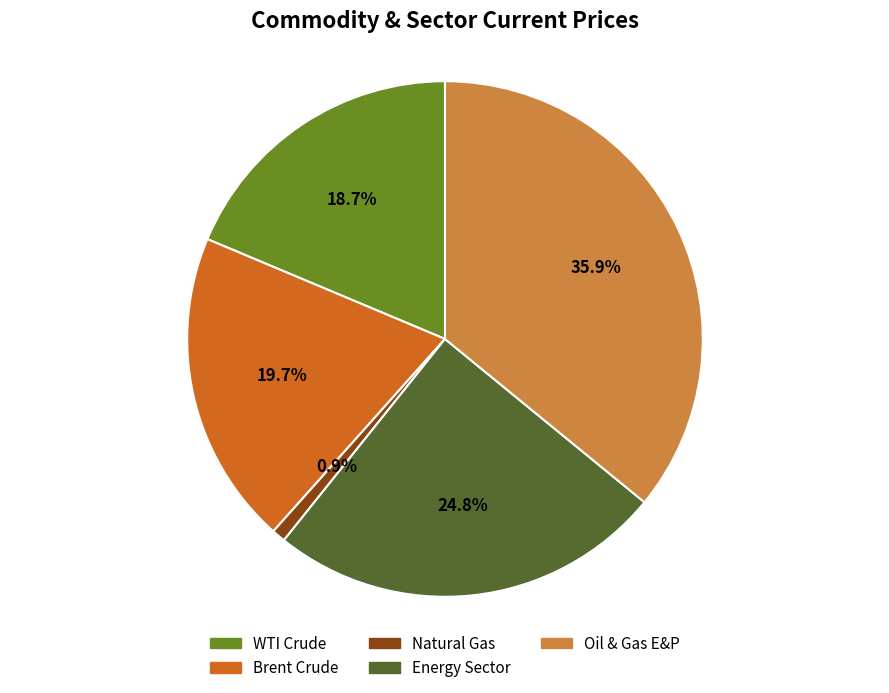

Combined, what portion of the pie is Natural Gas and Oil & Gas E&P?

36.8%